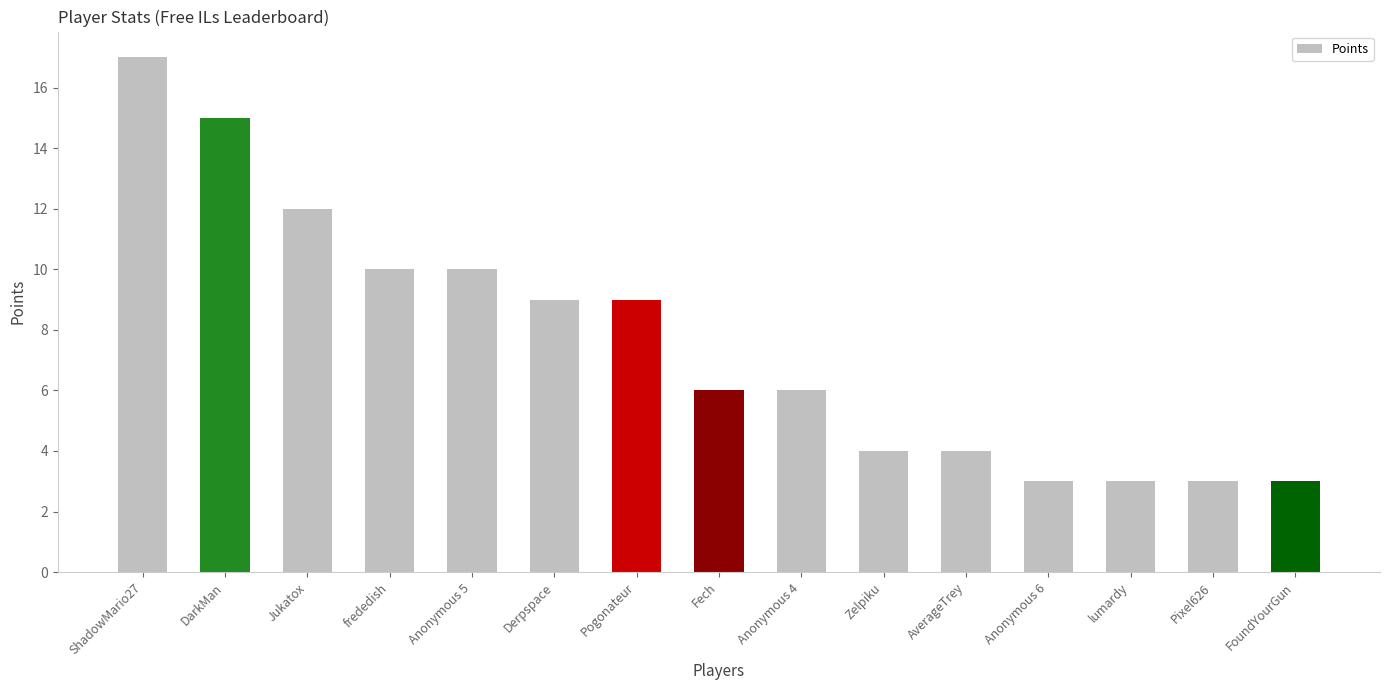

What is the difference between the values at lumardy and Jukatox?

9